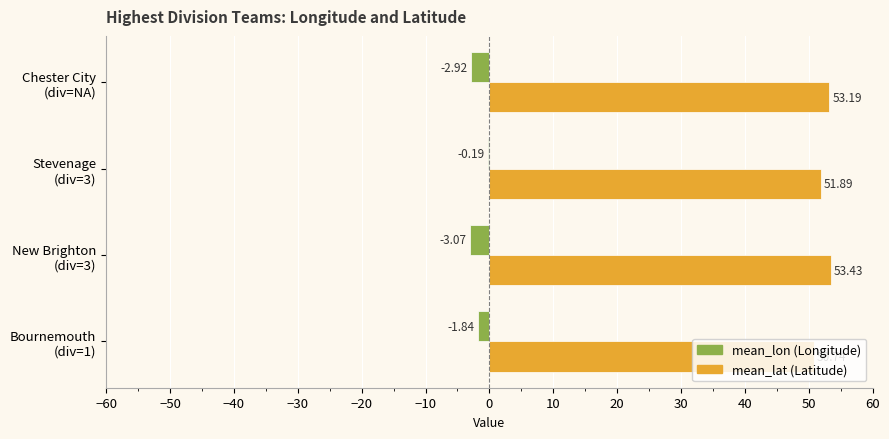

Count the number of categories in the chart.

4